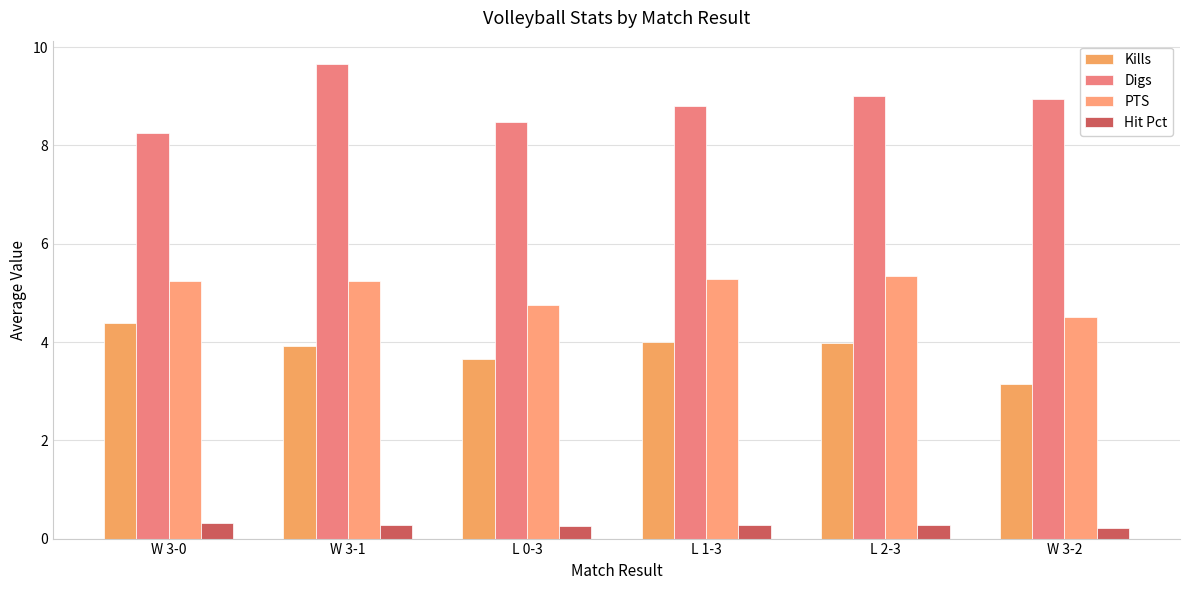

How many bars are there in each group?

4